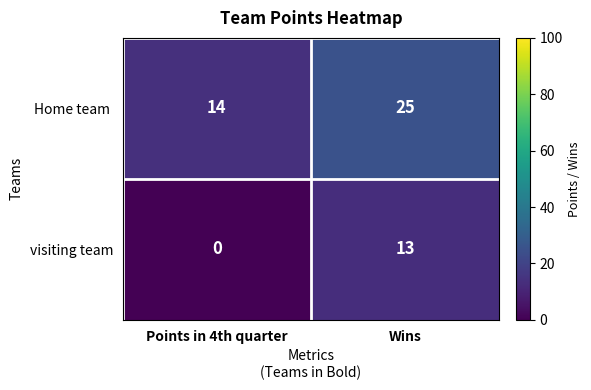

At which category does the chart reach its minimum across all series?

Points in 4th quarter